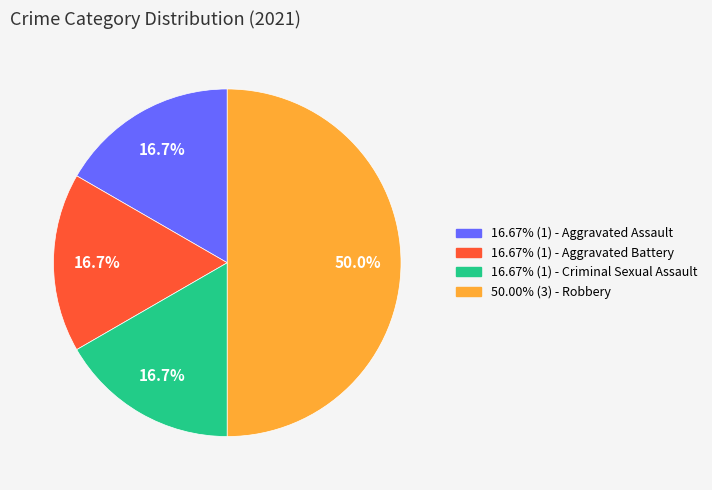

Is there a majority slice in this chart?

No